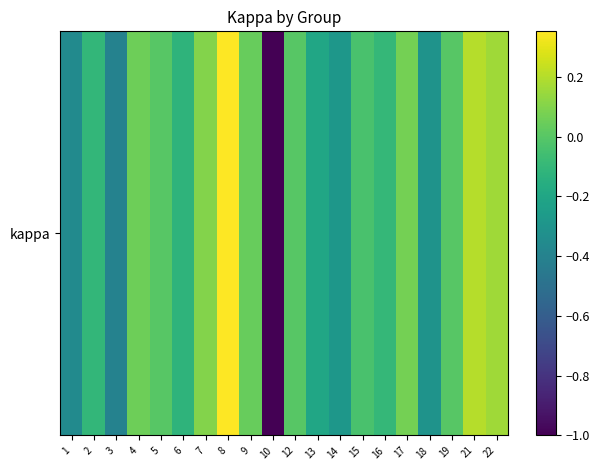

What is the average value?

-0.1